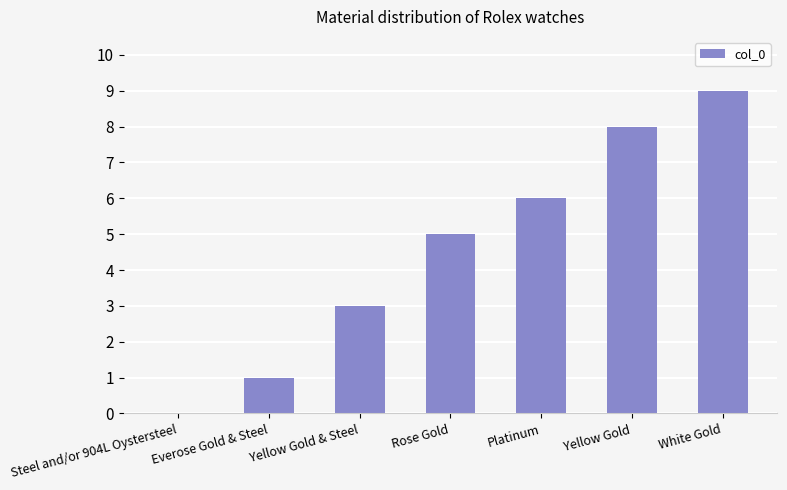

Are the bars grouped side by side (vs. stacked)?

No